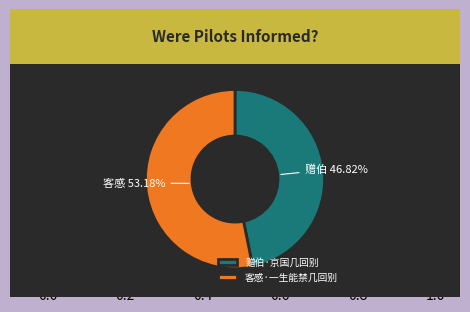

Rank the categories by value from highest to lowest.

客感·一生能禁几回别, 赠伯·京国几回别